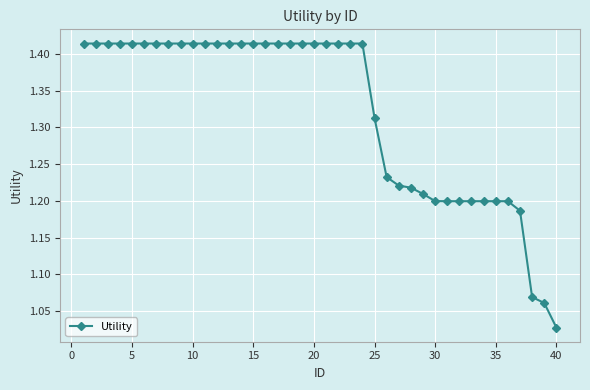

What is the difference between the second highest and minimum values?

0.4